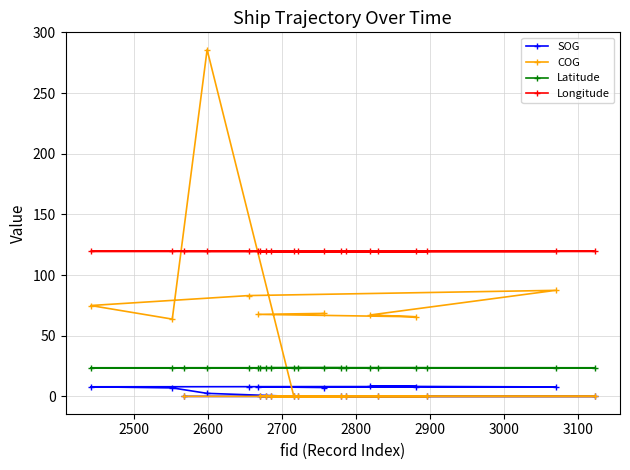

Which series has the largest total across all categories?

Longitude